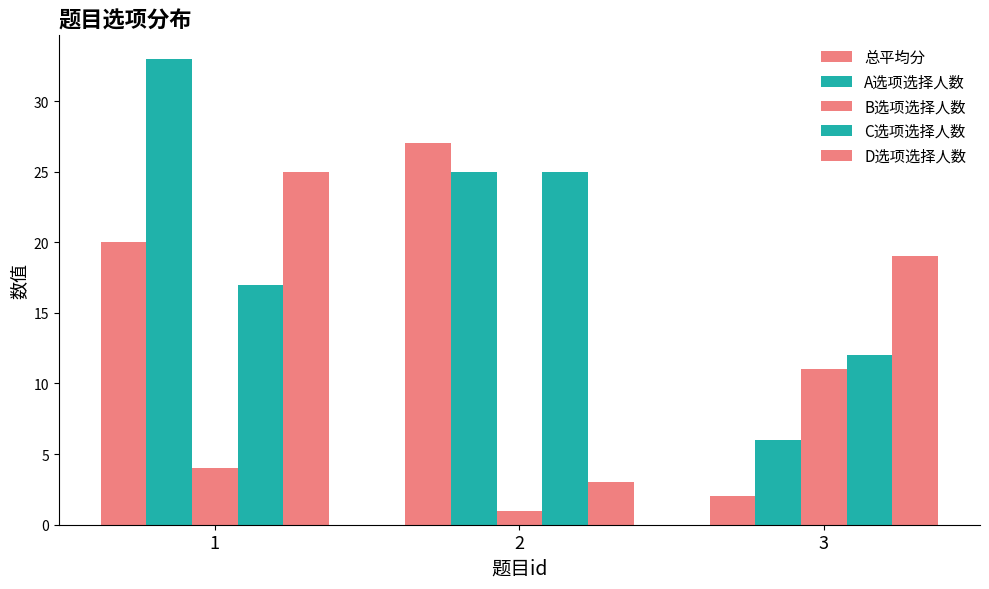

Does the chart contain stacked bars?

No